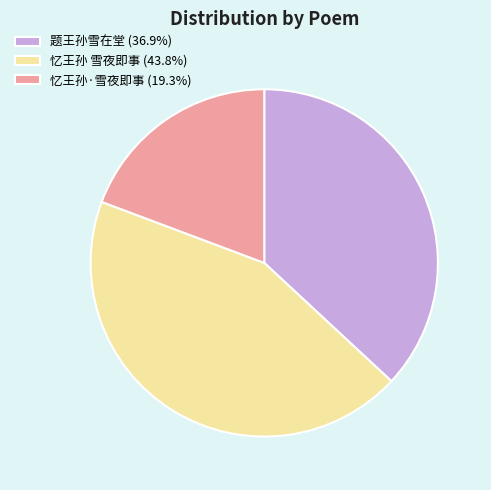

Do 忆王孙 雪夜即事 (43.8%) and 题王孙雪在堂 (36.9%) together represent more than half of the pie?

Yes